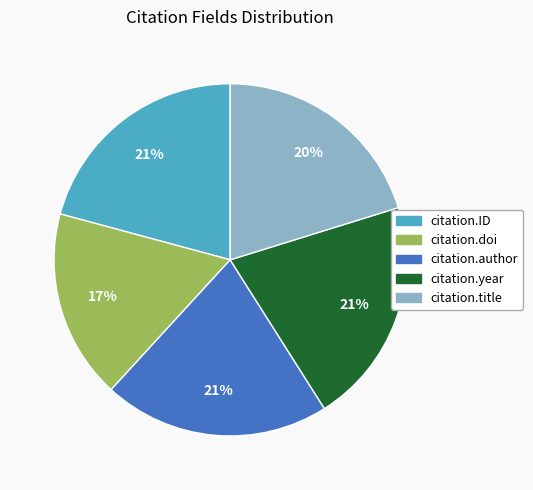

Count the number of slices in the pie.

5